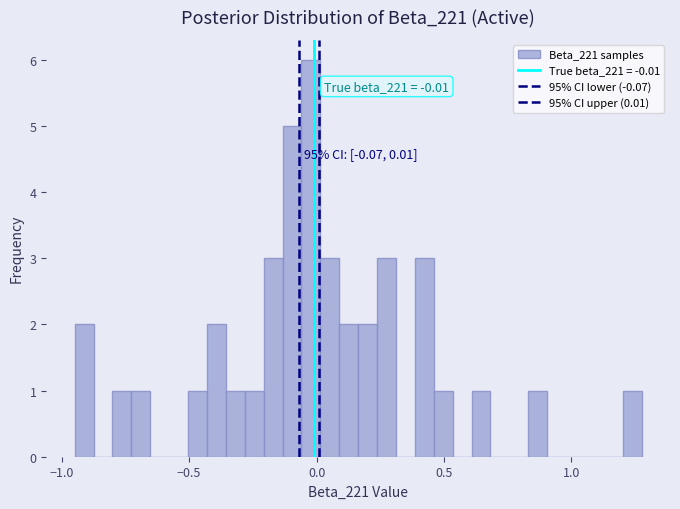

Read against the x-axis, roughly where is the centre of the tallest bar?

0.00